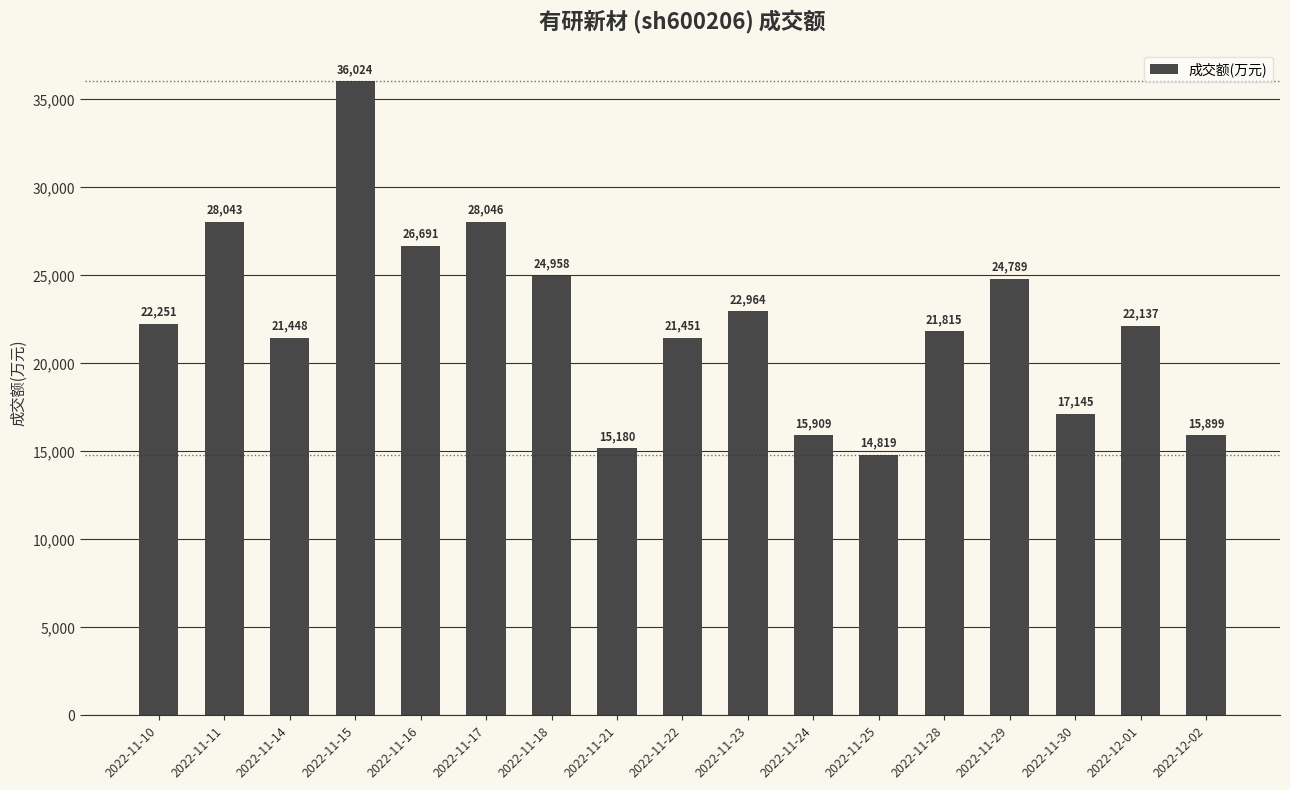

What is the label of the 12th bar from the right?

2022-11-17